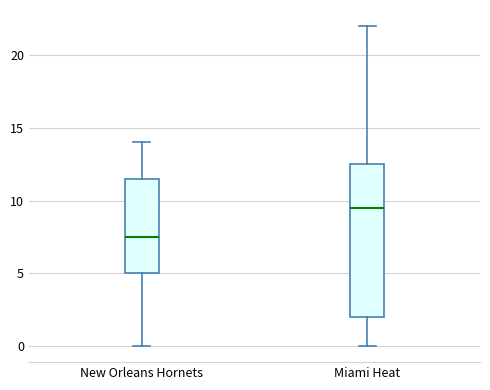

Which box is the tallest, from its lower edge to its upper edge?

Miami Heat